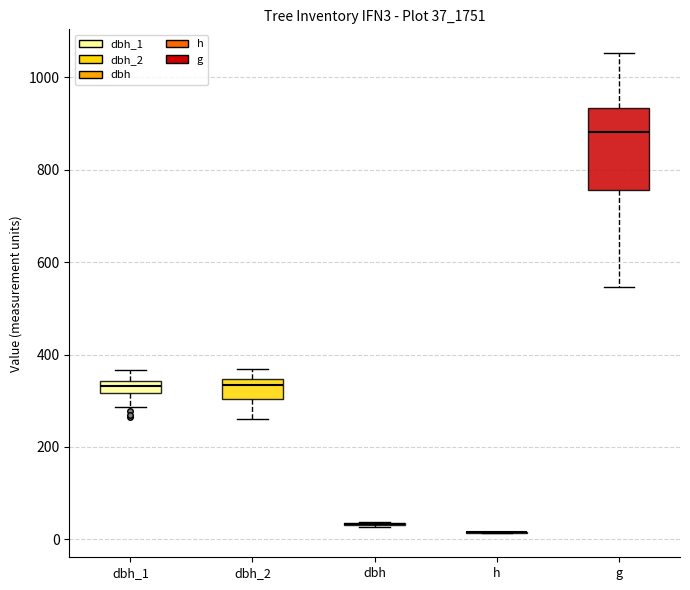

Which box is the tallest, from its lower edge to its upper edge?

g